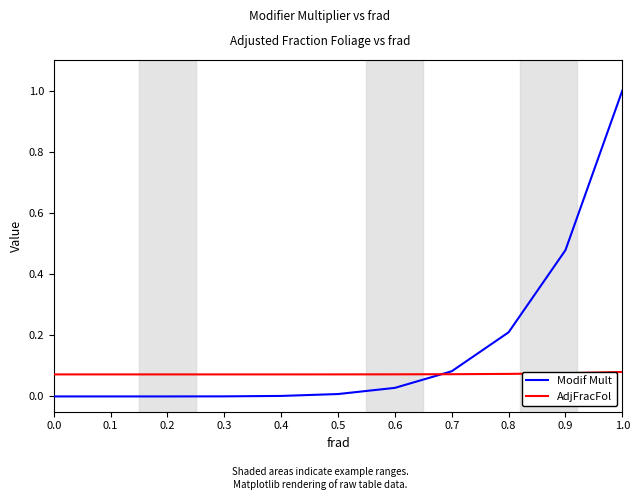

Which series has the widest spread of values?

Modif Mult